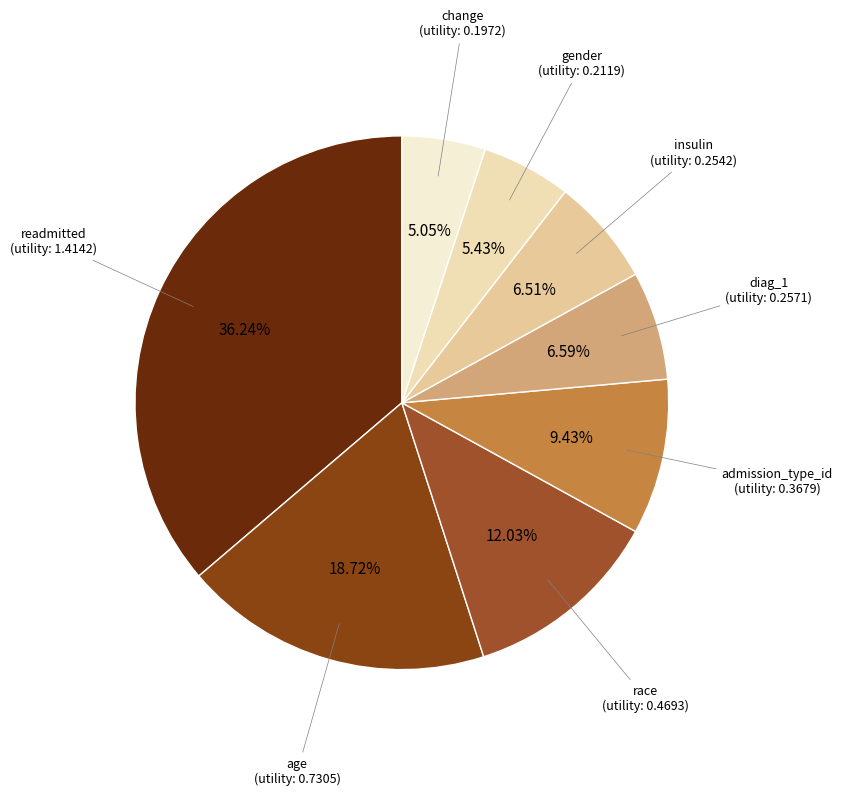

How many segments does this pie chart have?

8